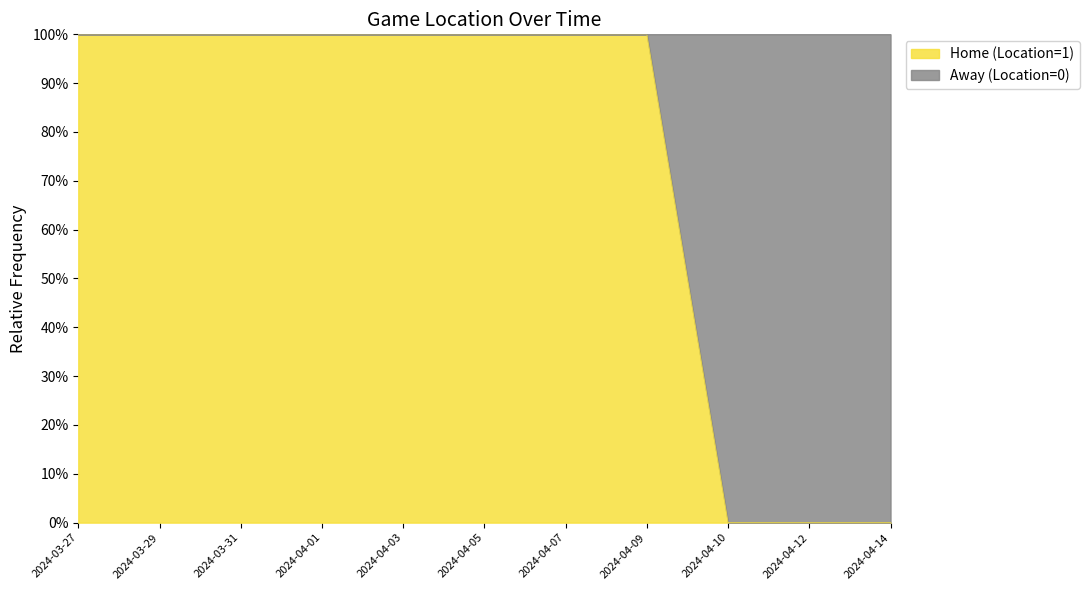

Count the values in the range 0 to 1.

11